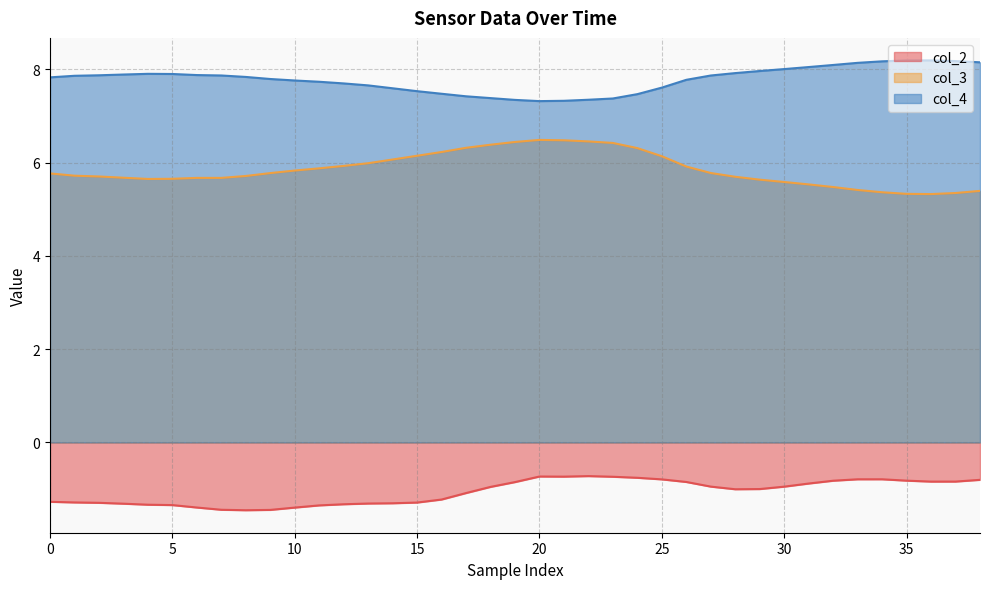

True or false: col_2 has a value of -0.9 at 30.

True